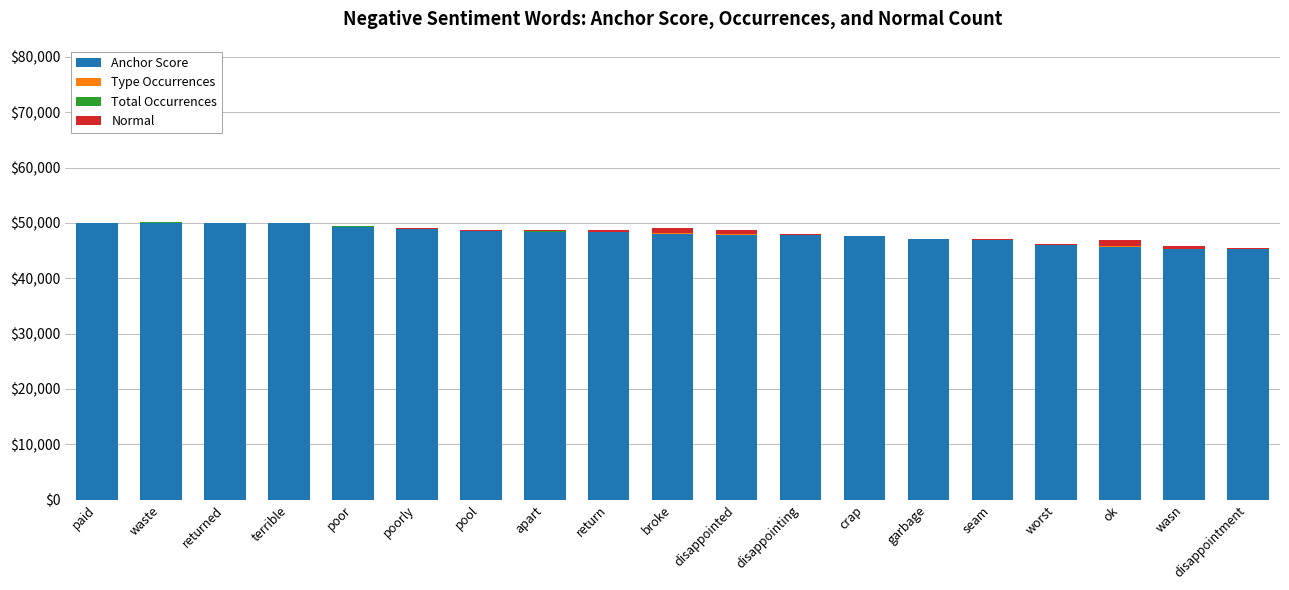

True or false: Anchor Score has a value of 20450.4 at worst.

False